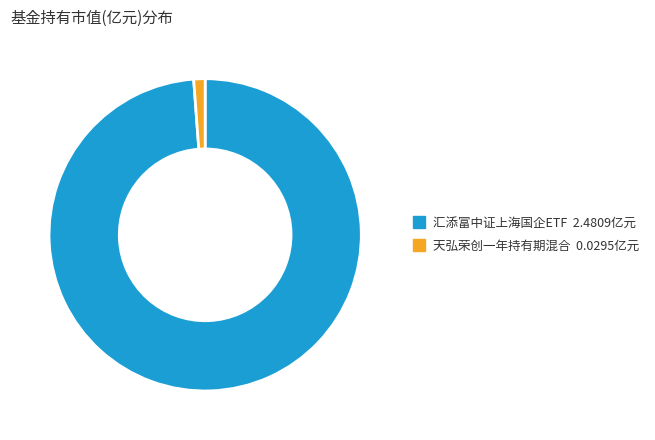

Is it true that 汇添富中证上海国企ETF is 99% of the pie?

True